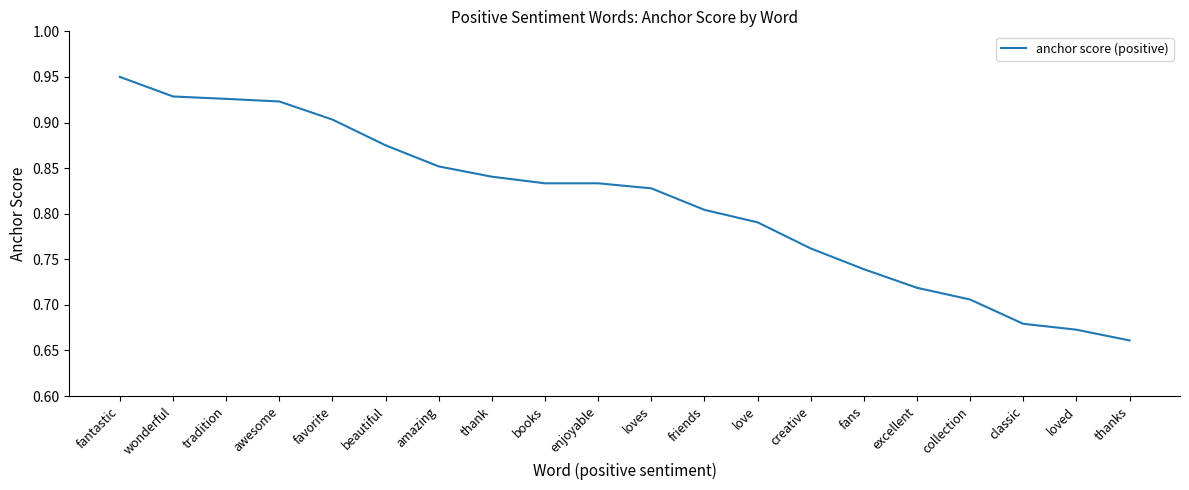

The value at favorite is 0.5. True or false?

False